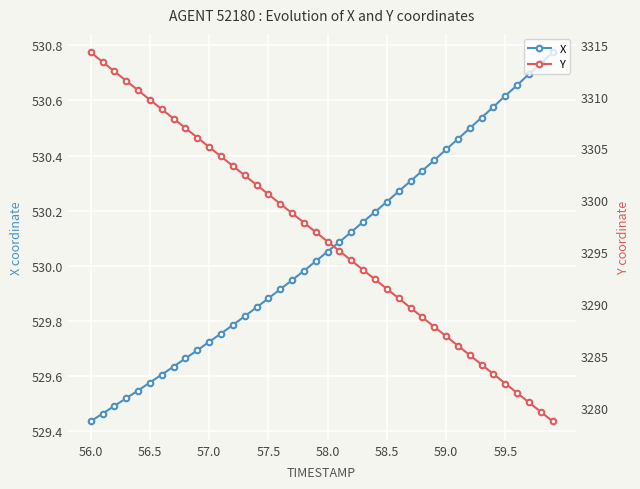

What is the difference between the highest and lowest values at 19?

2766.9